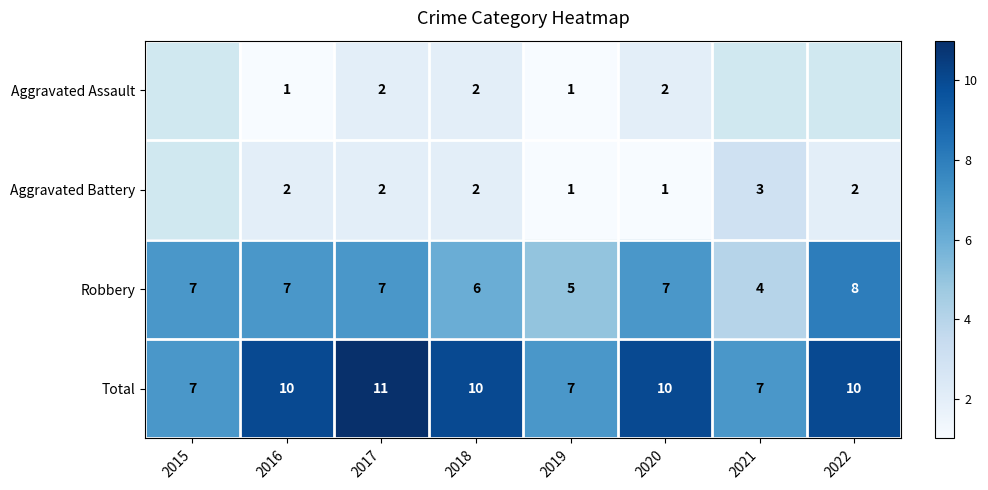

How many values in the Robbery series are below 7?

3